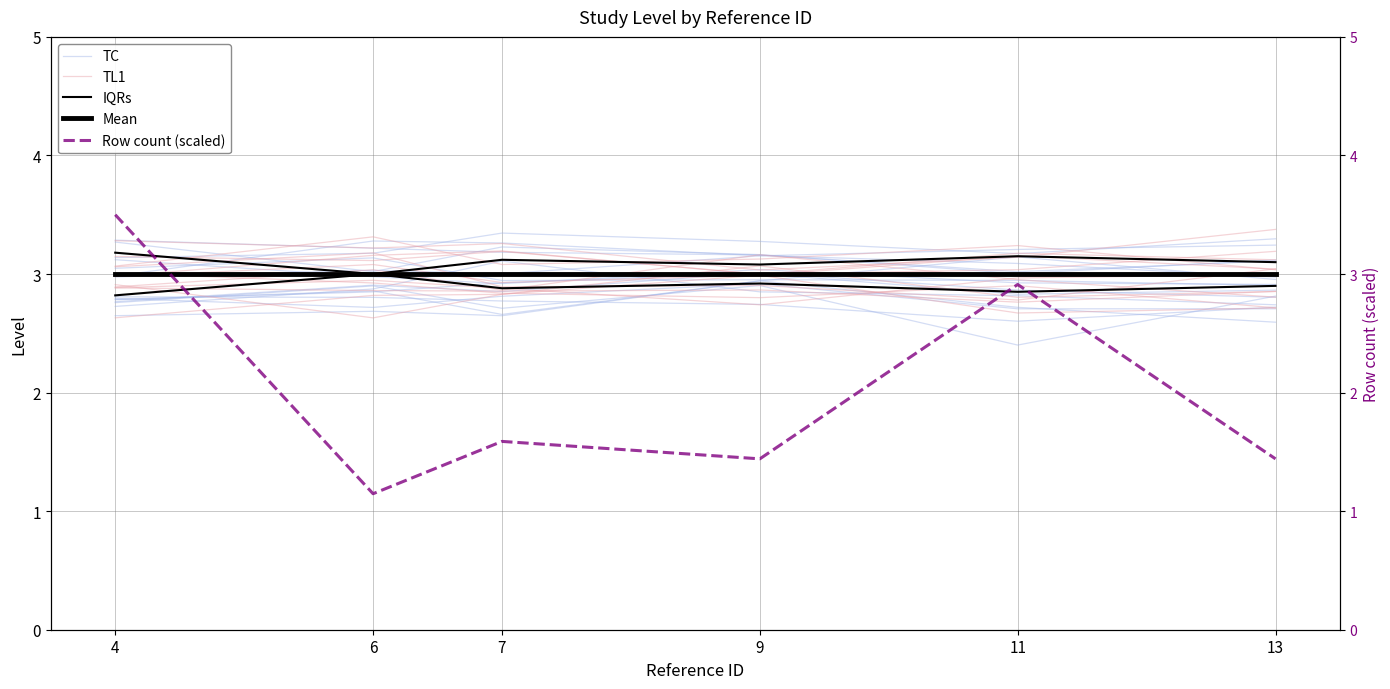

What is the difference between the TC values at 9 and 11?

0.2